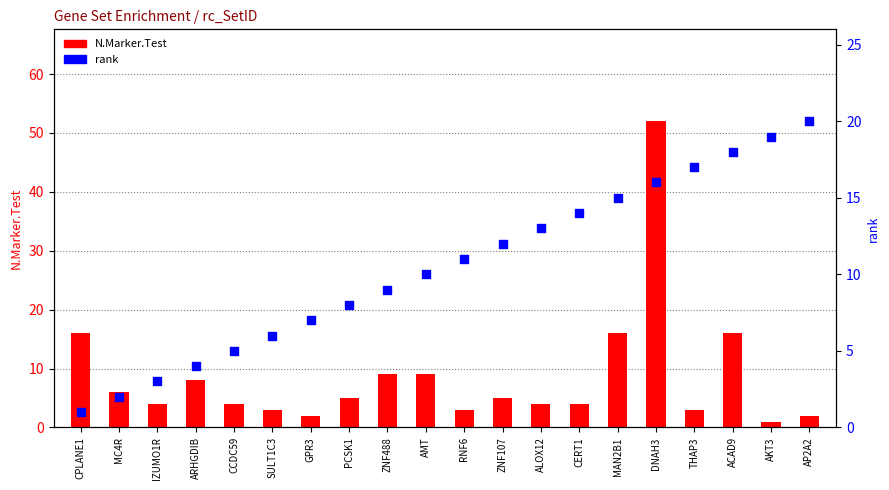

What is the total value across all series at CCDC59?

9